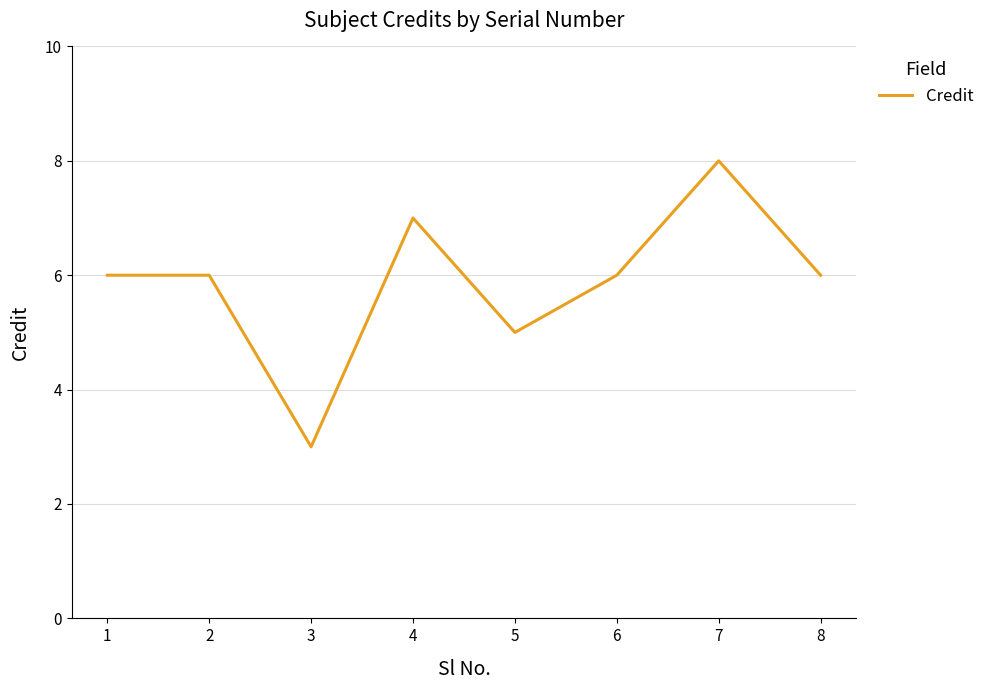

What is the sum of all values?

47